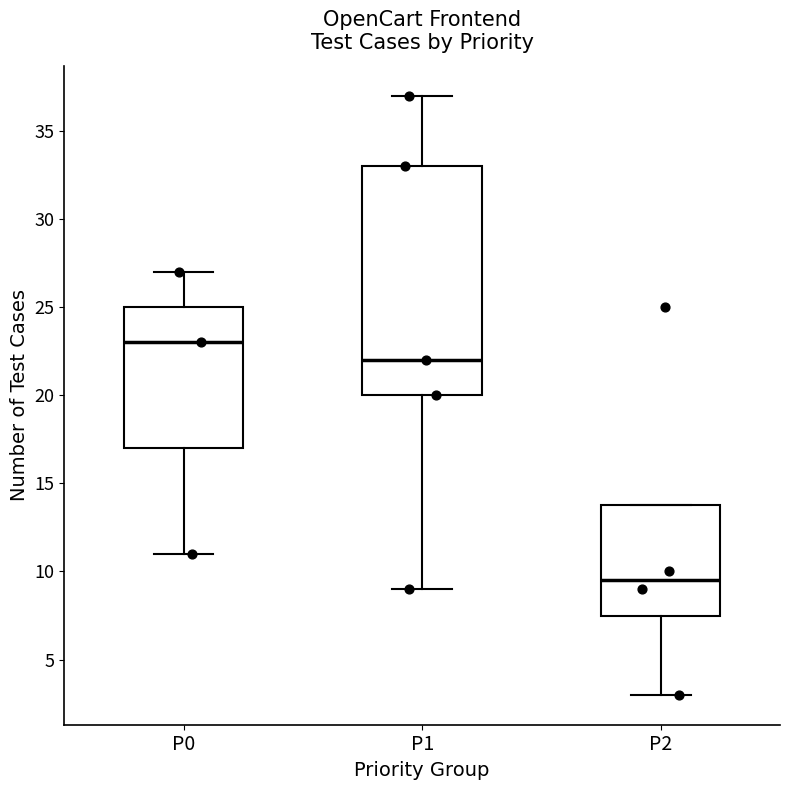

Reading left to right, read every box against the y-axis: the position of its median line, the range the box covers, and the ends of its whiskers. The values are not printed on the chart, so give them approximately, as read against the axis.

P0: median 23.0, box 17.0 to 25.0, whiskers 11.0 to 27.0
P1: median 22.0, box 20.0 to 33.0, whiskers 9.0 to 37.0
P2: median 9.5, box 7.5 to 14.0, whiskers 3.0 to 14.0